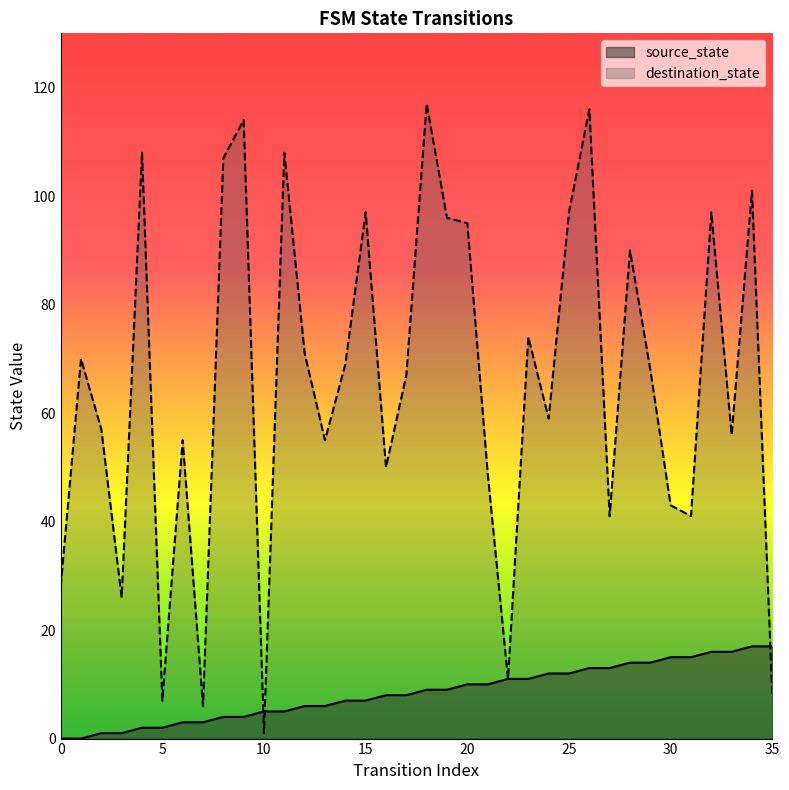

List the labels in order of destination_state value, smallest first.

10, 7, 5, 35, 22, 3, 0, 27, 31, 30, 21, 16, 6, 13, 33, 2, 24, 17, 29, 14, 1, 12, 23, 28, 20, 19, 15, 25, 32, 34, 8, 4, 11, 9, 26, 18